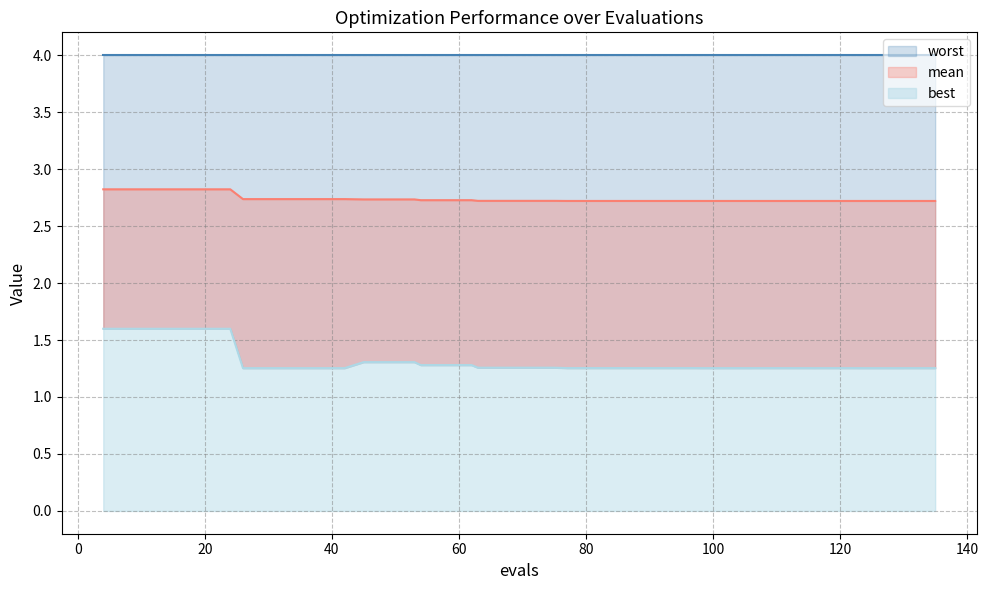

Does the chart have visible grid lines?

Yes